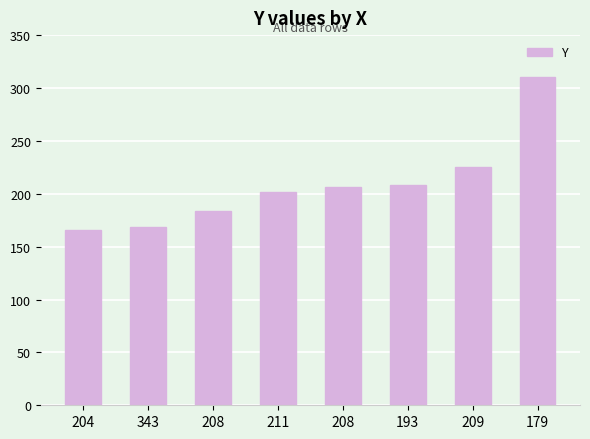

Does the chart contain any negative values?

No